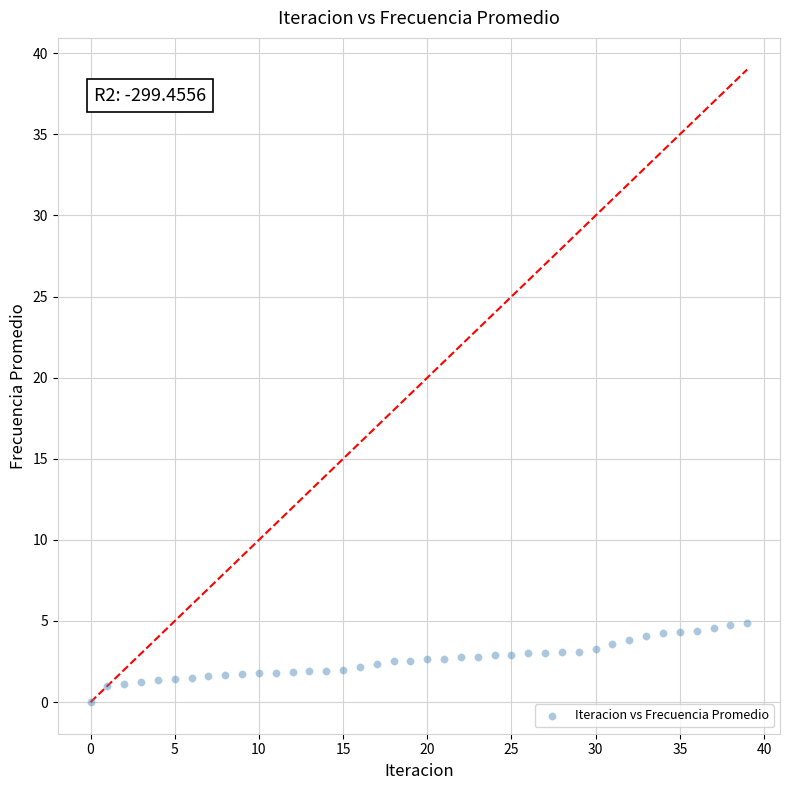

What is the range of Y values (max minus min)?

4.9